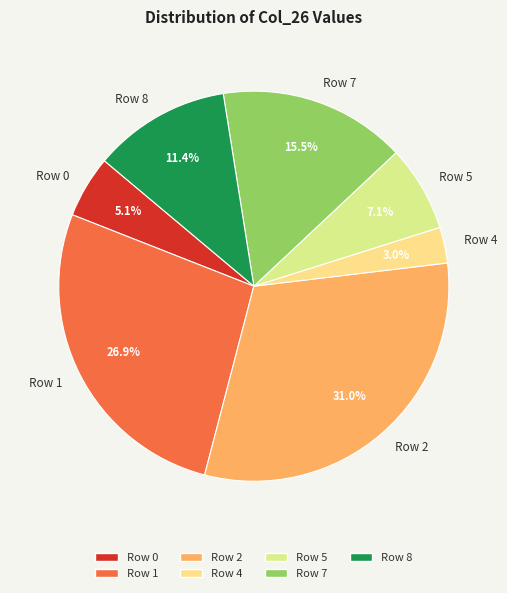

The Row 2 slice represents 17% of the pie. True or false?

False